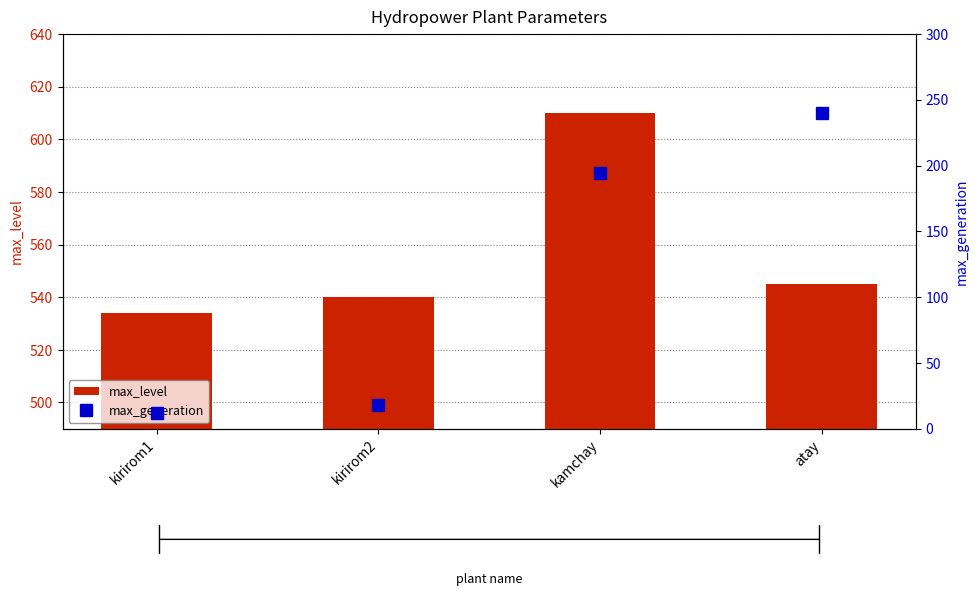

What is the approximate value of max_level at kamchay?

610